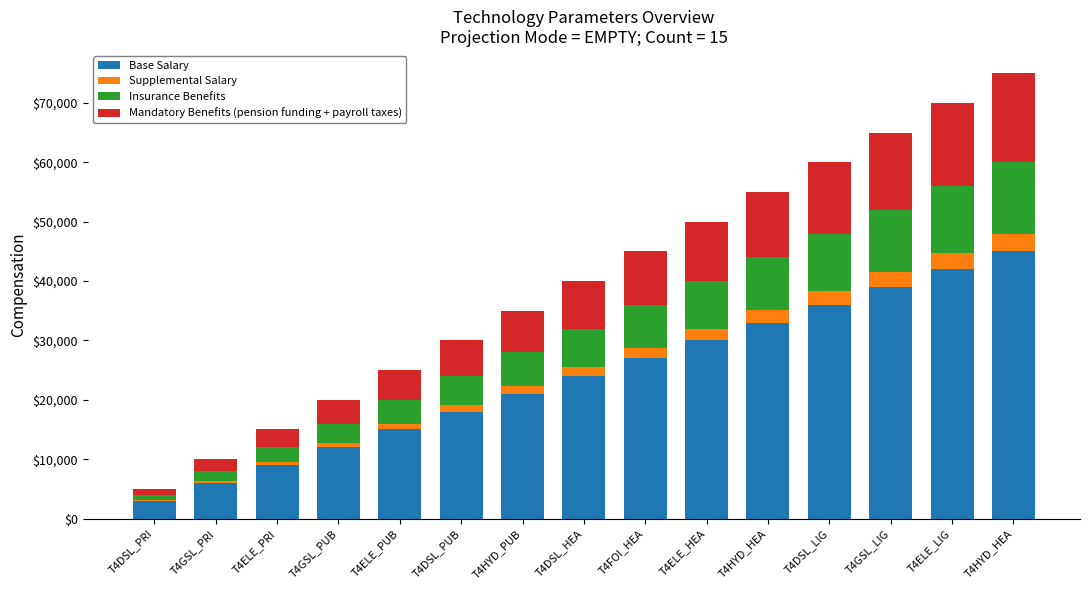

Are the bars grouped side by side (vs. stacked)?

No